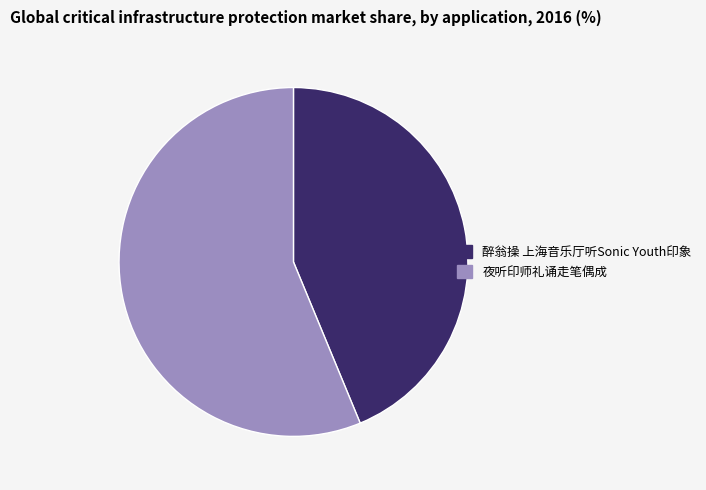

Which has a higher value, 醉翁操 上海音乐厅听Sonic Youth印象 or 夜听印师礼诵走笔偶成?

夜听印师礼诵走笔偶成